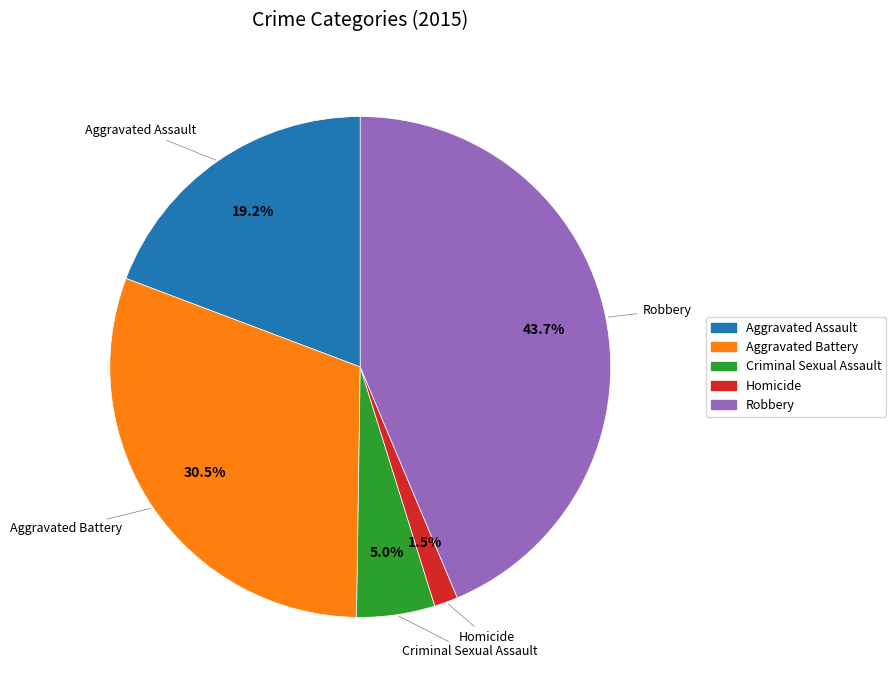

Does Aggravated Battery represent more than half of the total?

No